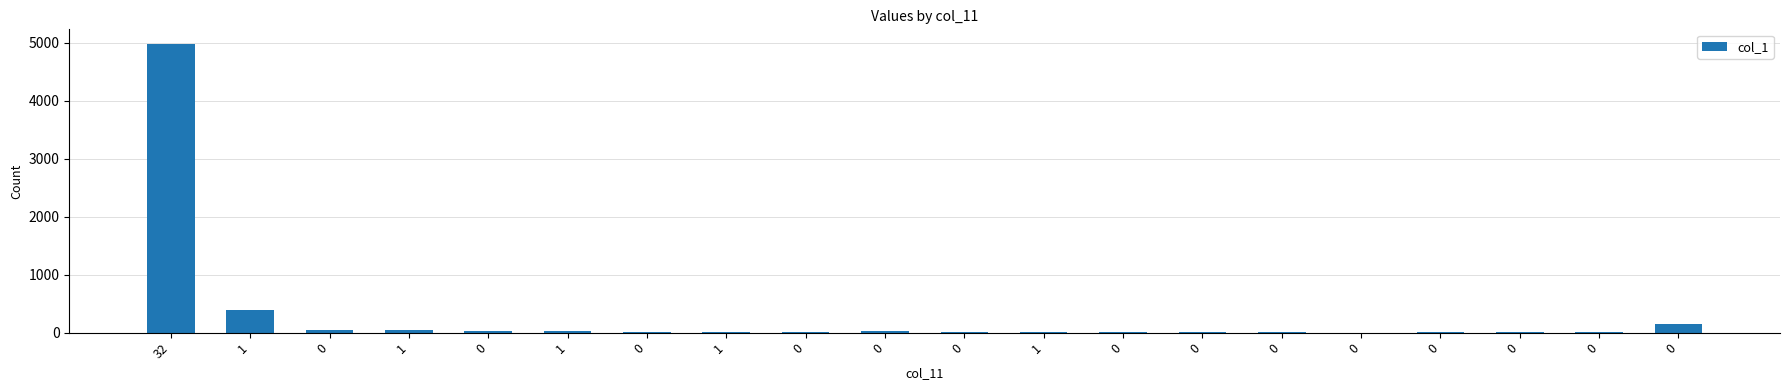

Where does the data first go above 11?

32